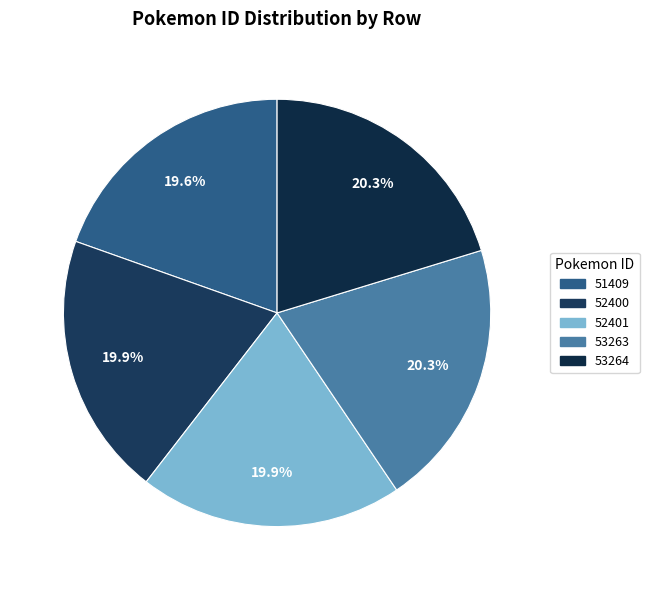

True or false: 53263 accounts for 31% of the total.

False